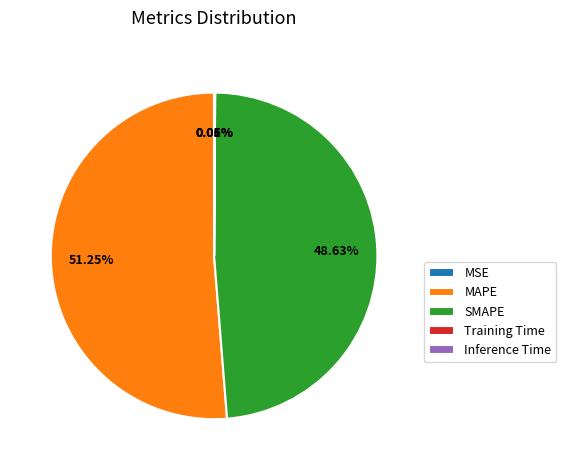

What is the largest slice in the pie chart?

MAPE